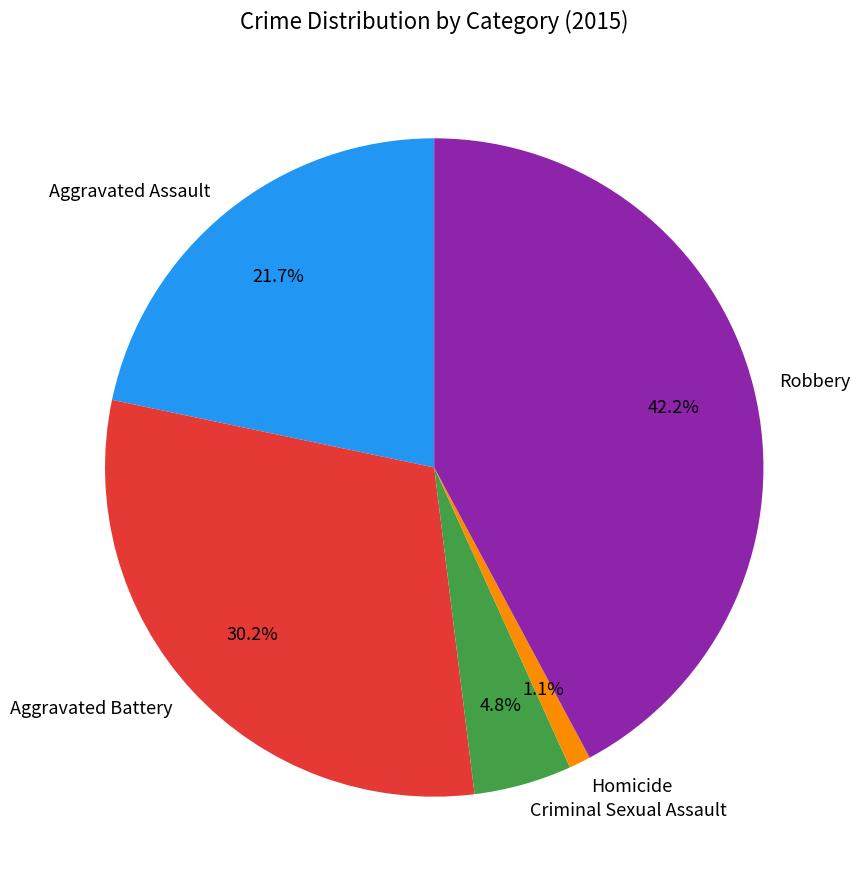

How many segments does this pie chart have?

5